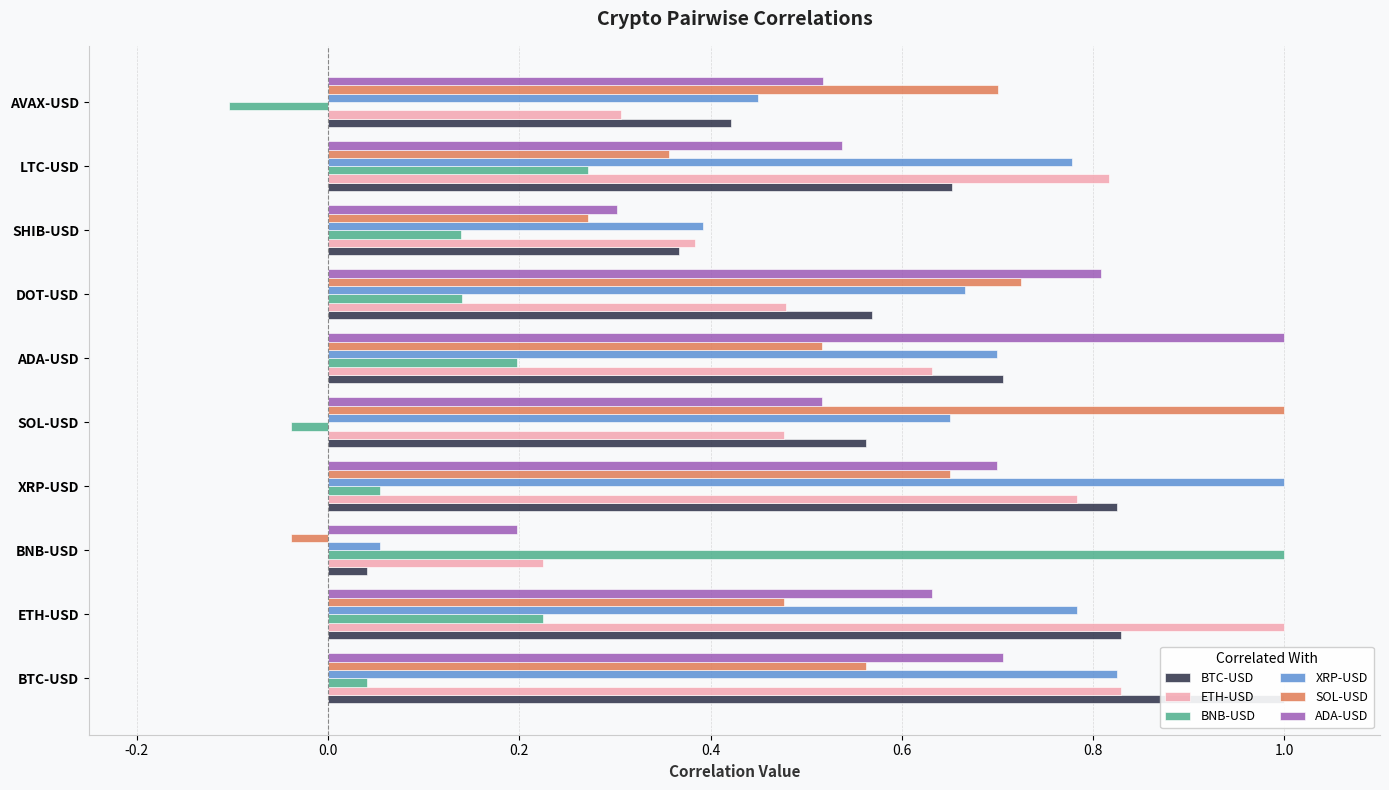

What is the difference between the highest and lowest values at BNB-USD?

1.0